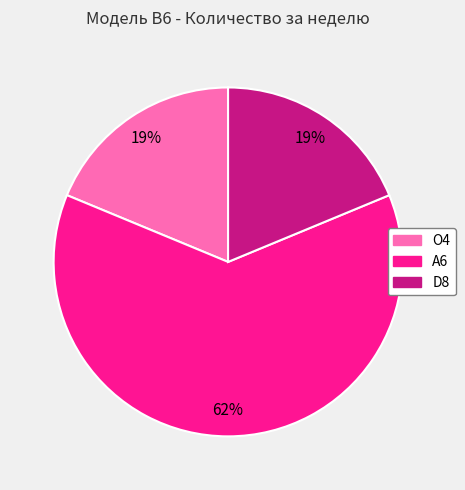

Approximately how many times larger is the value at A6 compared to D8?

3.3